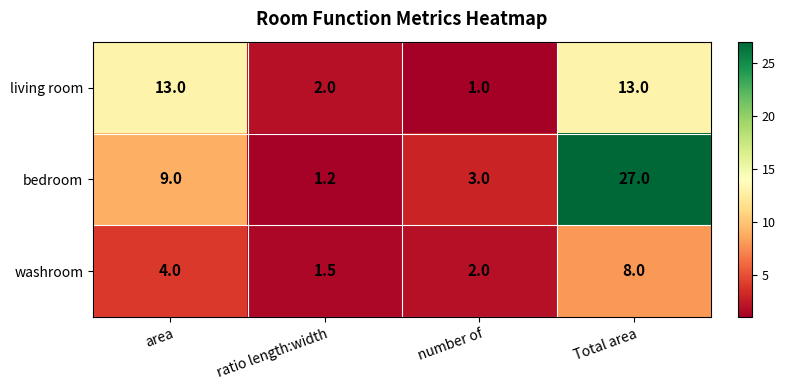

Which series has the widest spread of values?

bedroom